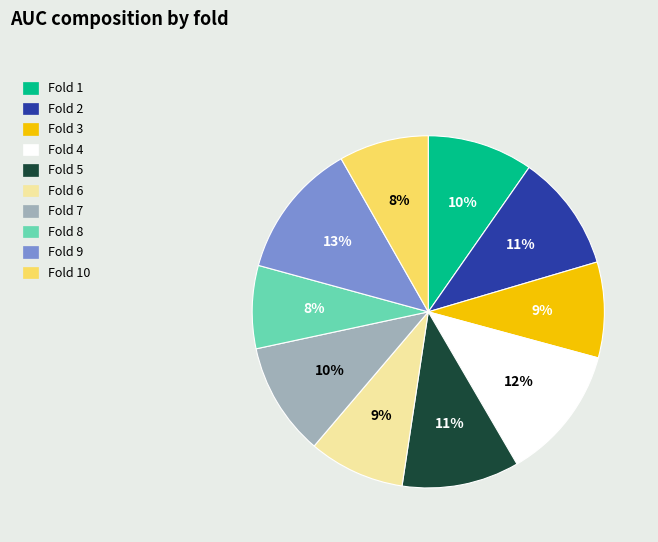

Is there a majority slice in this chart?

No